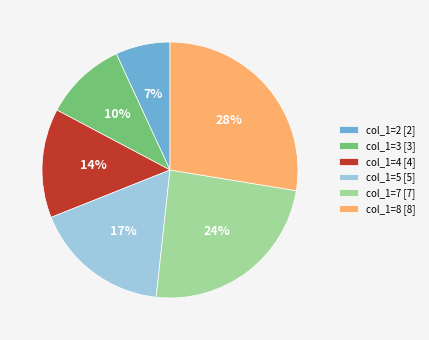

To the nearest percent, what is the combined percentage of col_1=4 [4] and col_1=3 [3]?

24%